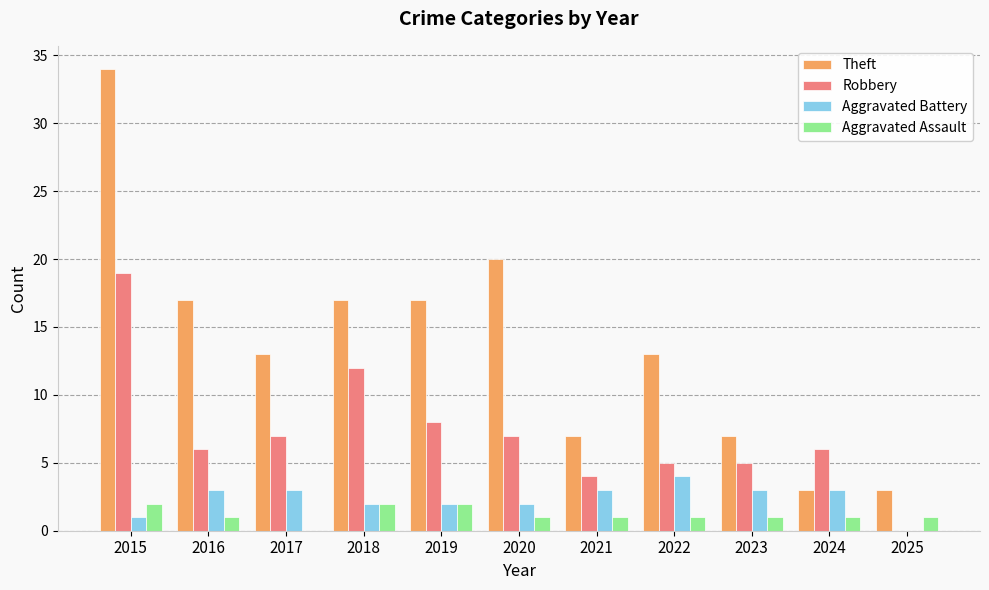

What value does the Aggravated Battery series have at 2019?

2